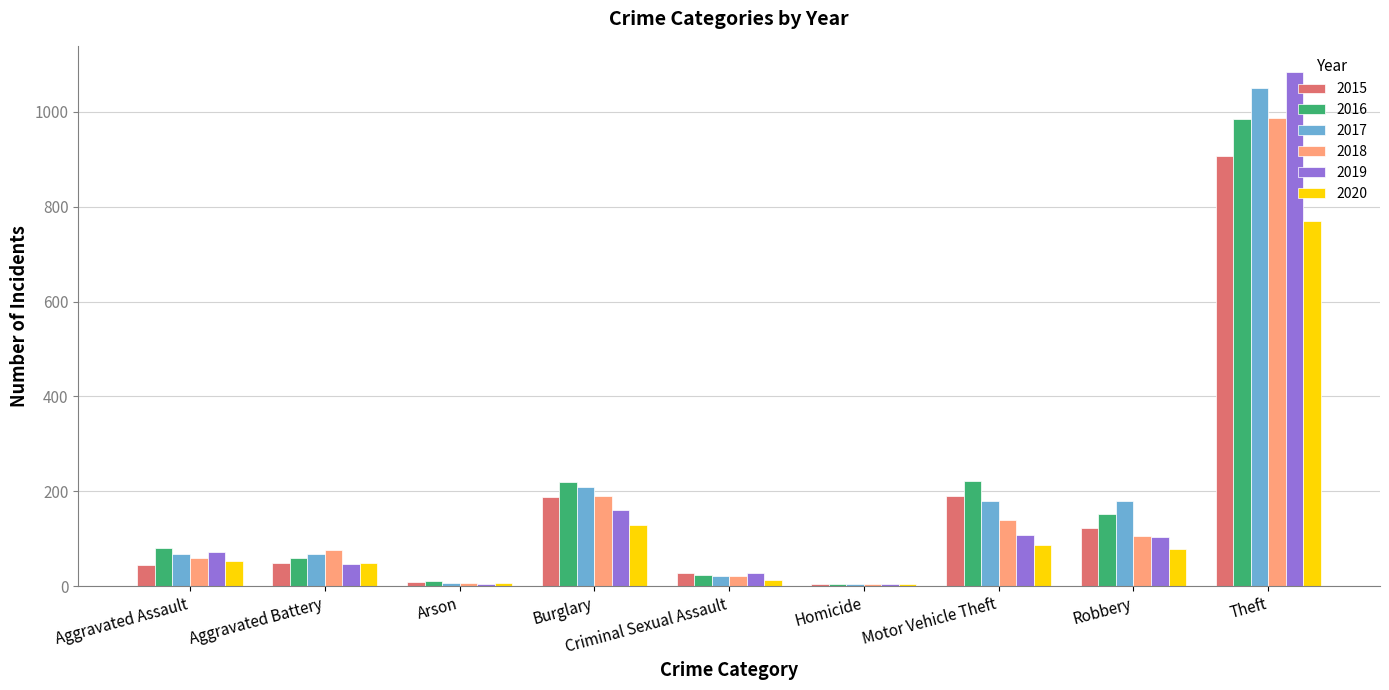

What is the average value of the 2017 series?

199